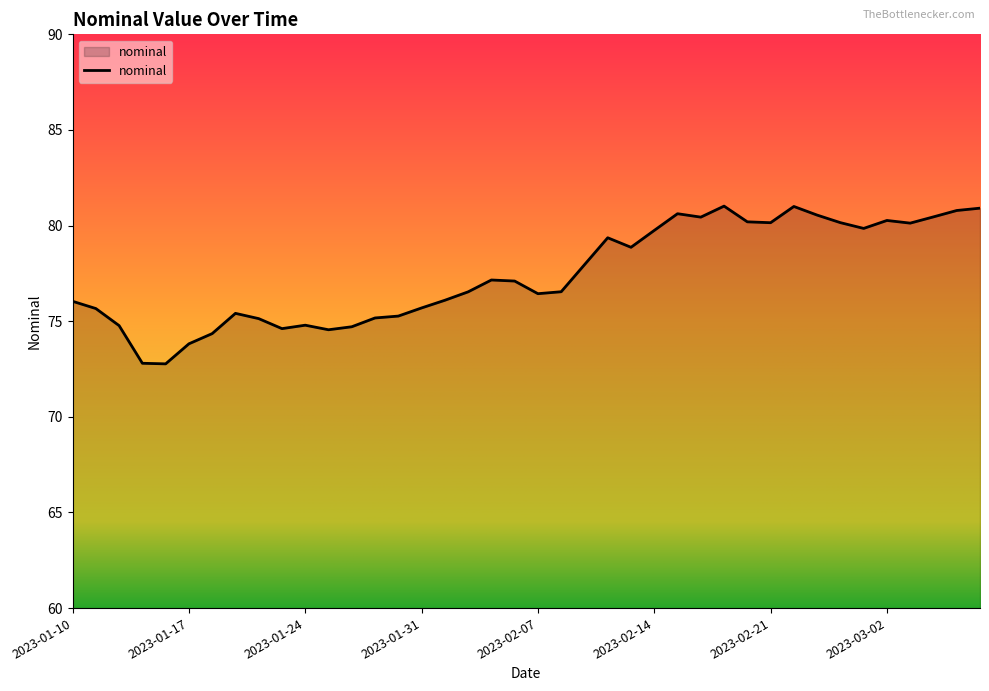

Count the number of categories in the chart.

40